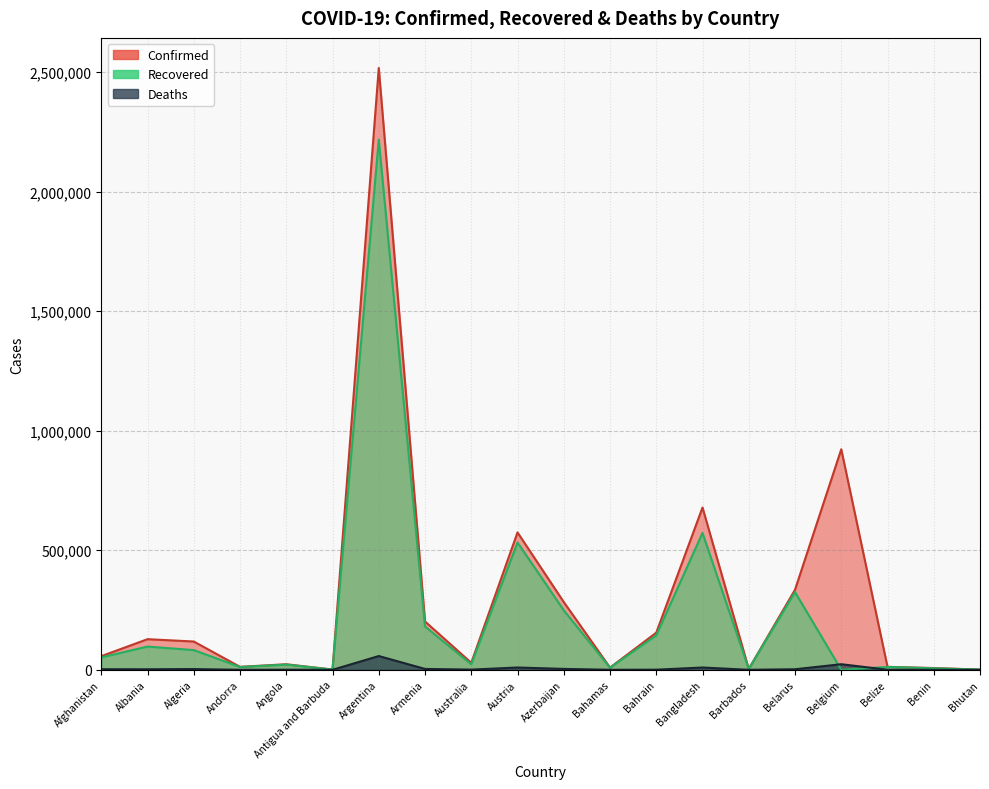

Reading left to right, list all the values displayed in this chart.

Confirmed: Afghanistan=57144	Albania=128155	Algeria=118378	Andorra=12497	Angola=23331	Antigua and Barbuda=1197	Argentina=2517300	Armenia=202167	Australia=29405	Austria=574755	Azerbaijan=283579	Bahamas=9364	Bahrain=155402	Bangladesh=678937	Barbados=3719	Belarus=334863	Belgium=922487	Belize=12485	Benin=7515	Bhutan=910
Recovered: Afghanistan=51962	Albania=97206	Algeria=82493	Andorra=11770	Angola=21890	Antigua and Barbuda=936	Argentina=2217783	Armenia=181180	Australia=23083	Austria=532539	Azerbaijan=249013	Bahamas=8837	Bahrain=143889	Bangladesh=572378	Barbados=3587	Belarus=325108	Belgium=0	Belize=12106	Benin=6452	Bhutan=875
Deaths: Afghanistan=2521	Albania=2310	Algeria=3126	Andorra=120	Angola=550	Antigua and Barbuda=30	Argentina=57647	Armenia=3720	Australia=909	Austria=9662	Azerbaijan=3879	Bahamas=189	Bahrain=554	Bangladesh=9661	Barbados=44	Belarus=2344	Belgium=23428	Belize=318	Benin=93	Bhutan=1